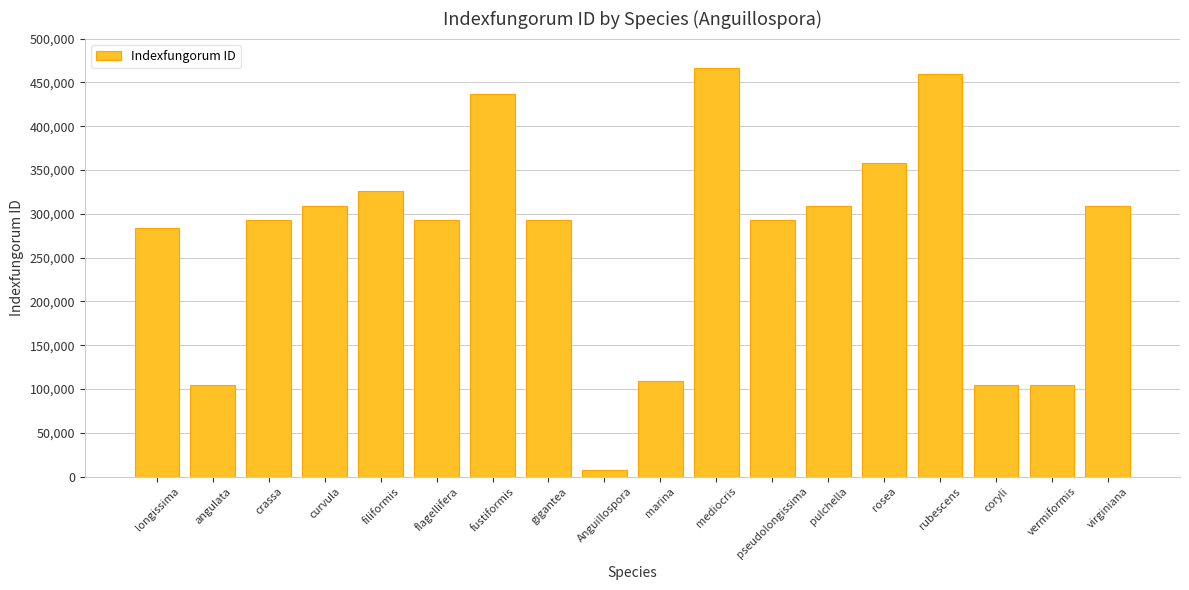

Which label corresponds to the smallest value in the chart?

Anguillospora